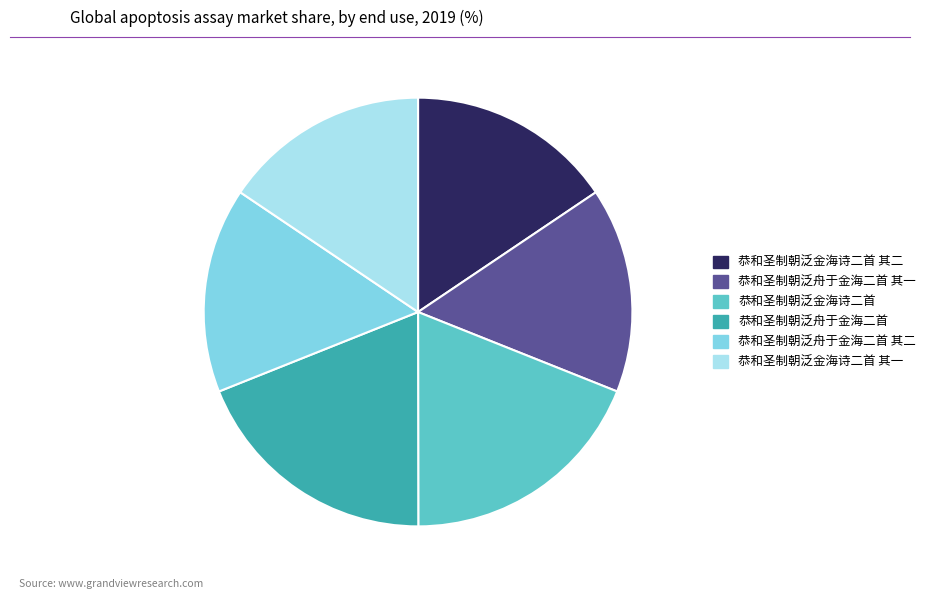

Is 恭和圣制朝泛金海诗二首 the majority of the pie?

No